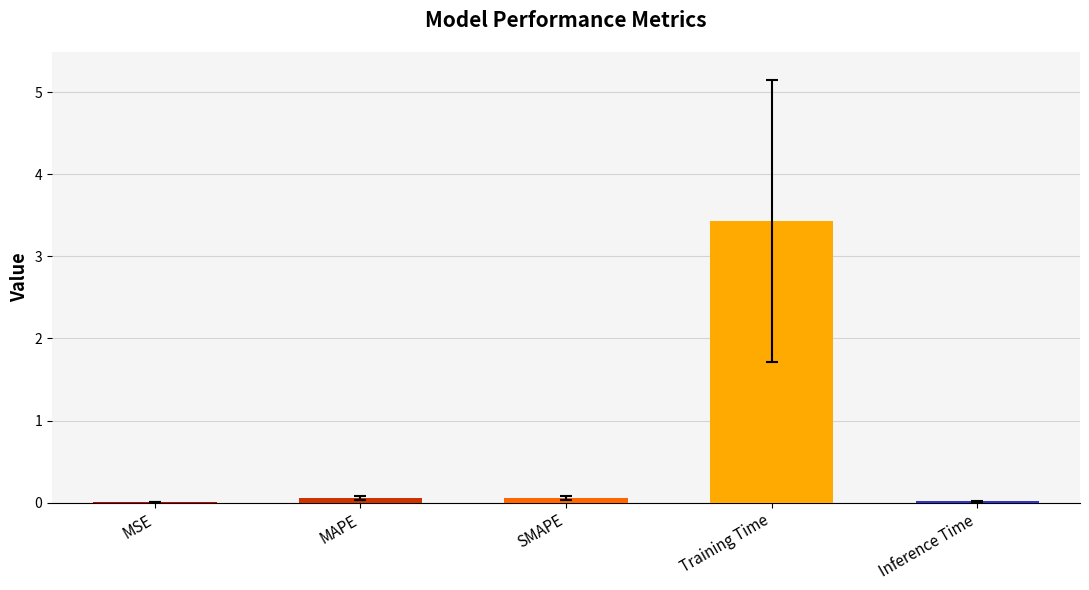

How many series are shown in this chart?

1